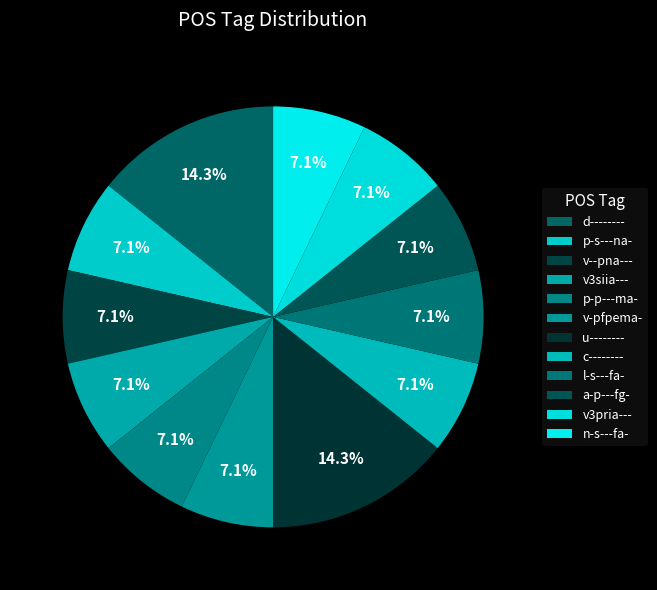

Count the number of slices in the pie.

12